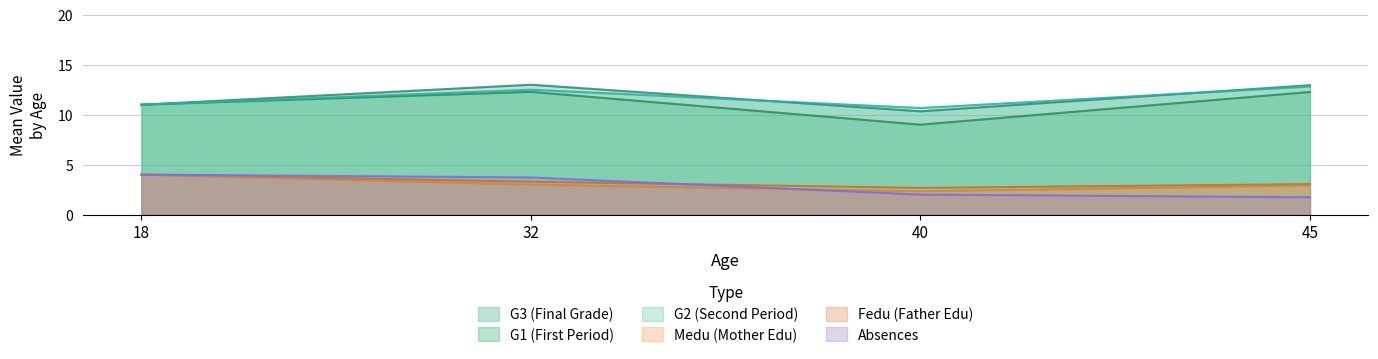

Which series changed the most between 32 and 40?

G1 (First Period)